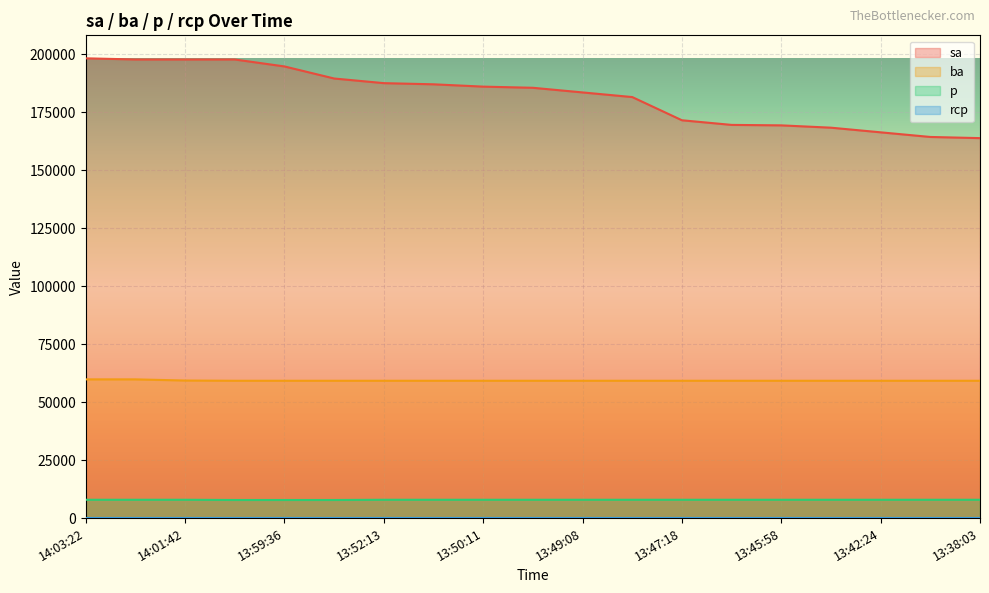

At how many categories does at least one series exceed 71052?

19